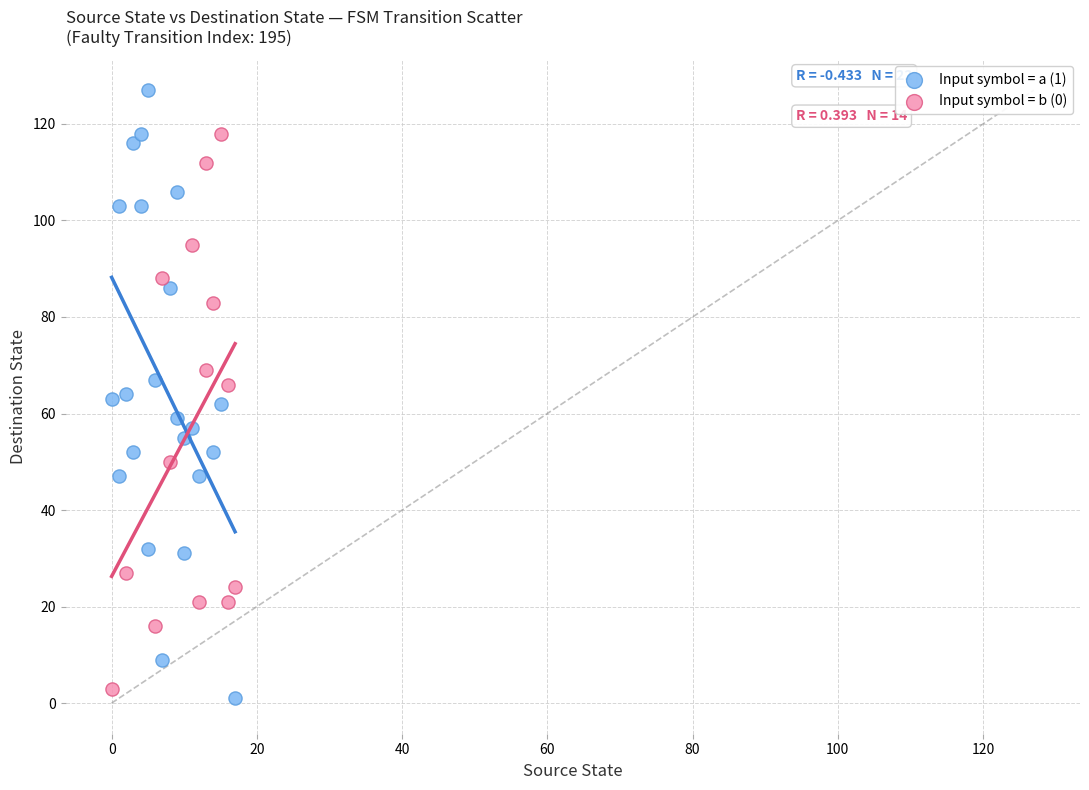

Which series has the largest Y range (max minus min)?

Input symbol = a (1)